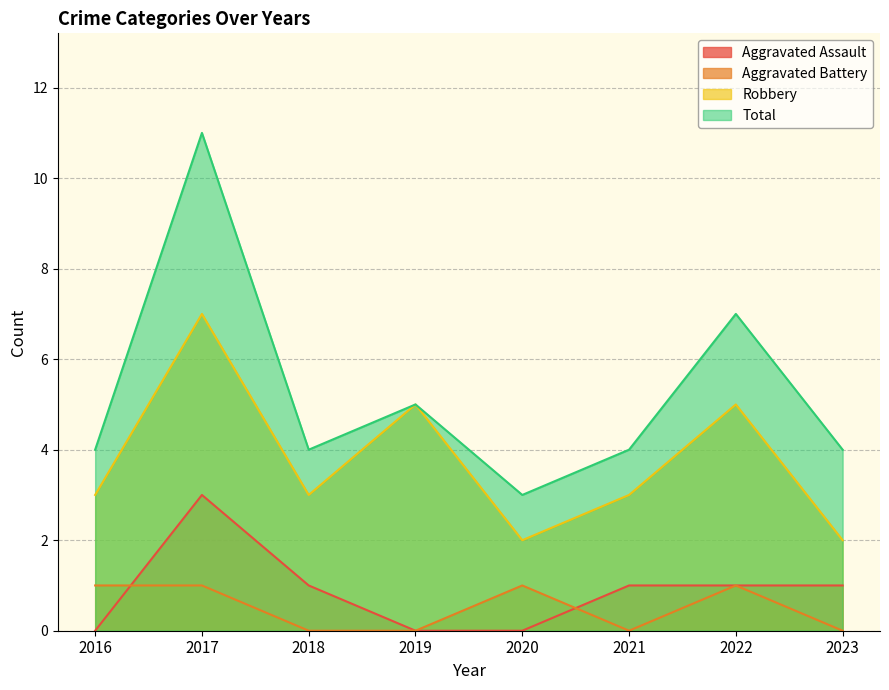

The Robbery series shows 5 at 2022. True or false?

True